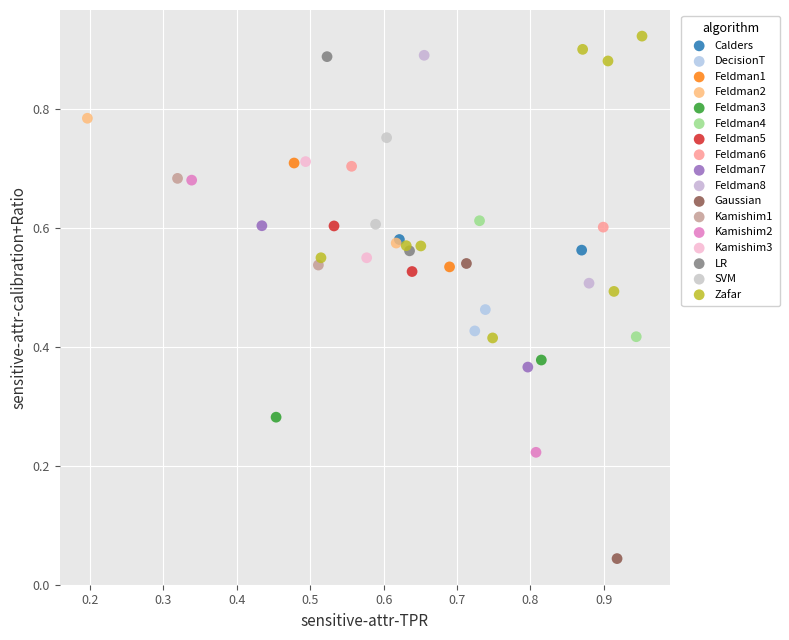

What are all the series names shown in the legend?

Calders, DecisionT, Feldman1, Feldman2, Feldman3, Feldman4, Feldman5, Feldman6, Feldman7, Feldman8, Gaussian, Kamishim1, Kamishim2, Kamishim3, LR, SVM, Zafar